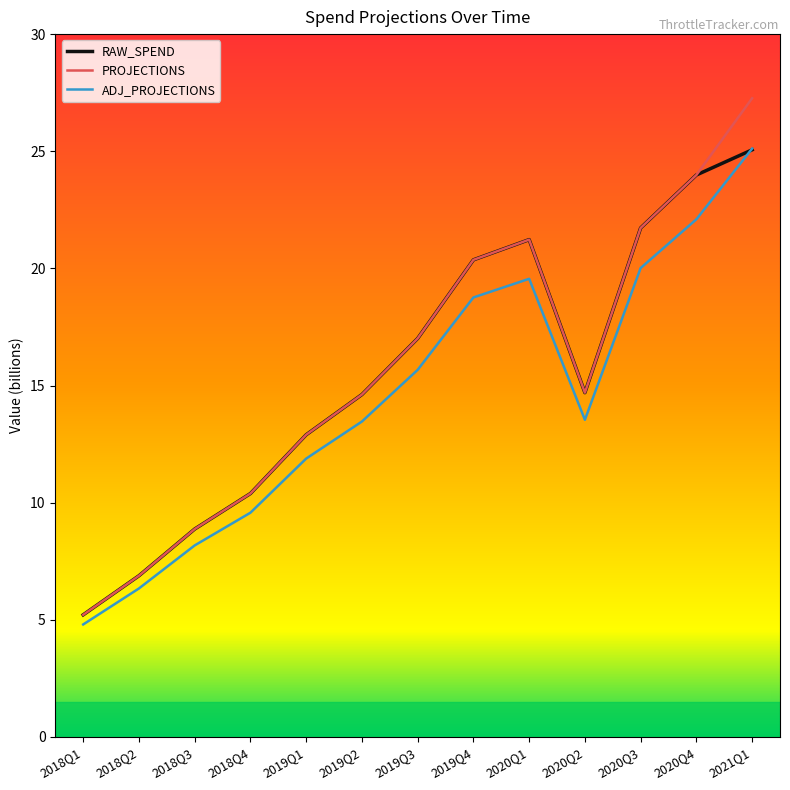

Where do ADJ_PROJECTIONS and RAW_SPEND first cross each other?

2020Q4 and 2021Q1